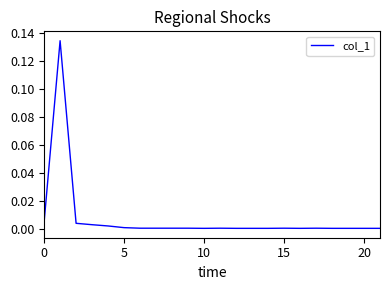

True or false: the data shows 0.0 at 15.

True